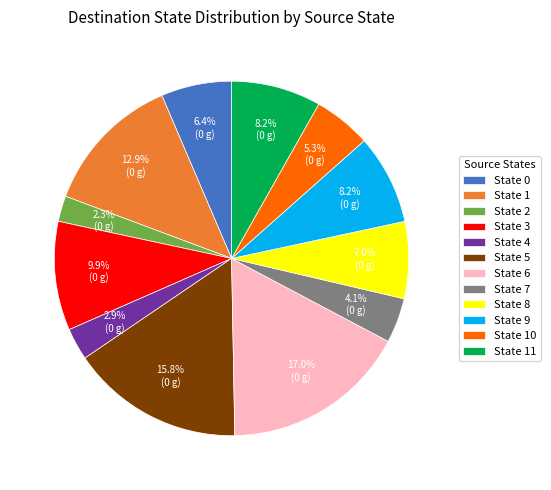

Which slice is the smallest?

State 2